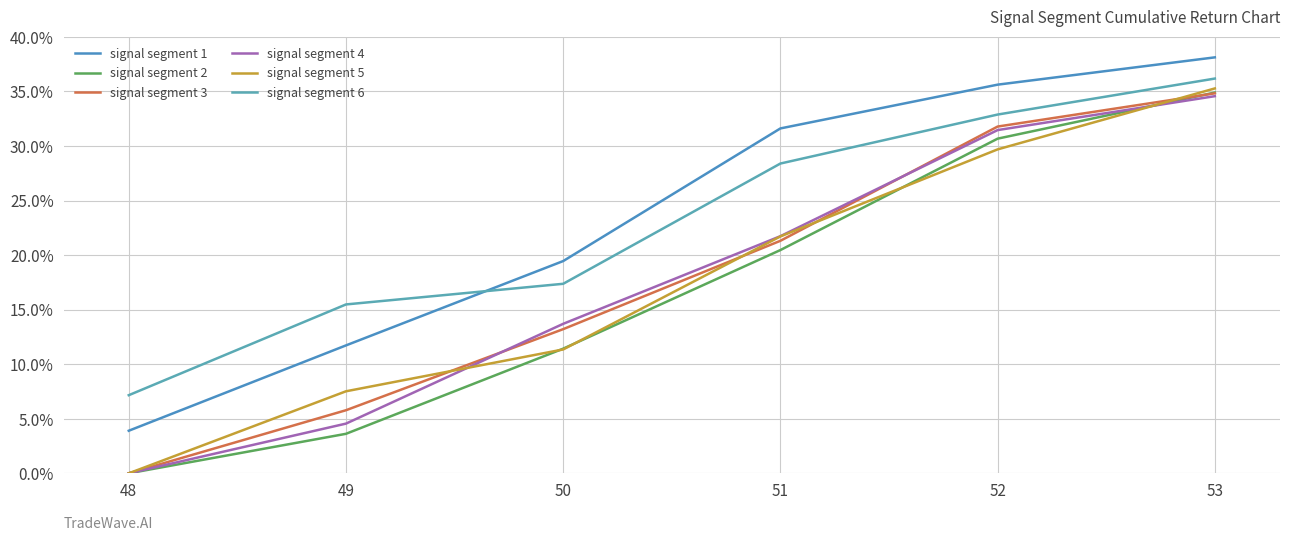

Count the signal segment 2 values in the range 0 to 1.

6